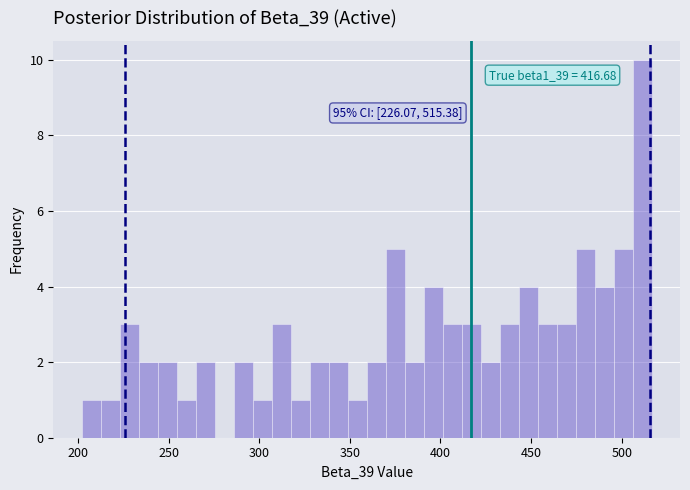

Around what value on the x-axis is the tallest bar? Give the approximate position of its centre, as read against the axis.

510